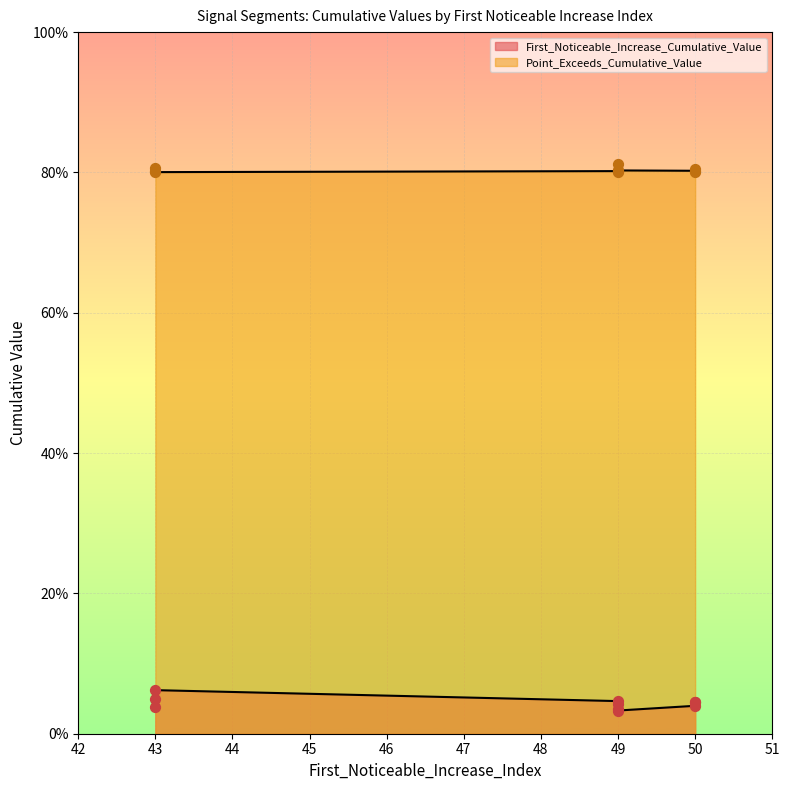

At how many categories does at least one series exceed 0?

10